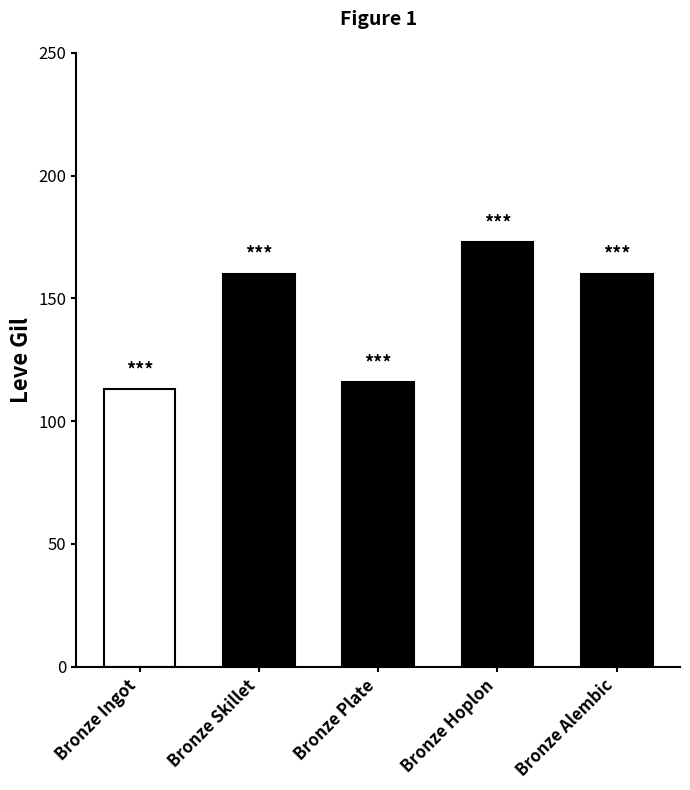

Reading left to right, what are all the values shown in this chart?

Bronze Ingot=113	Bronze Skillet=160	Bronze Plate=116	Bronze Hoplon=173	Bronze Alembic=160